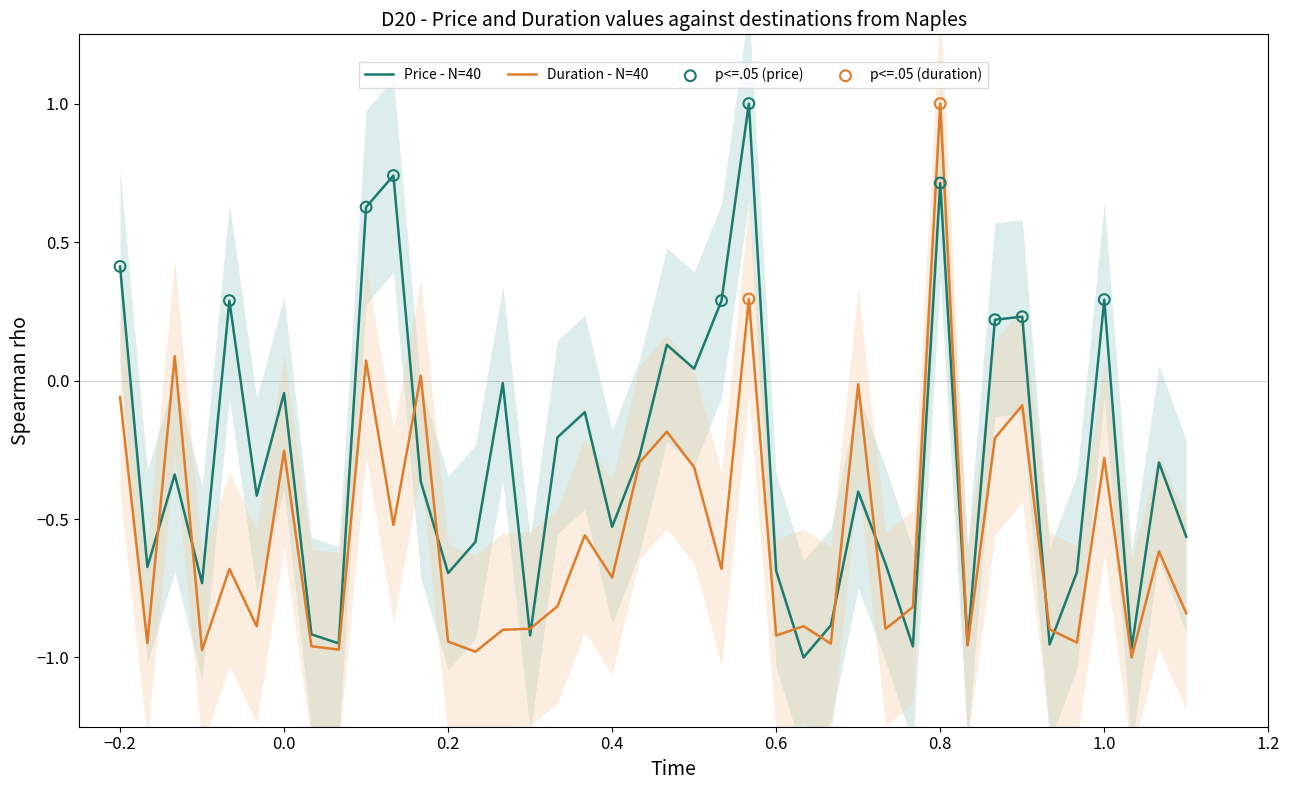

At how many categories does at least one series exceed 0?

14